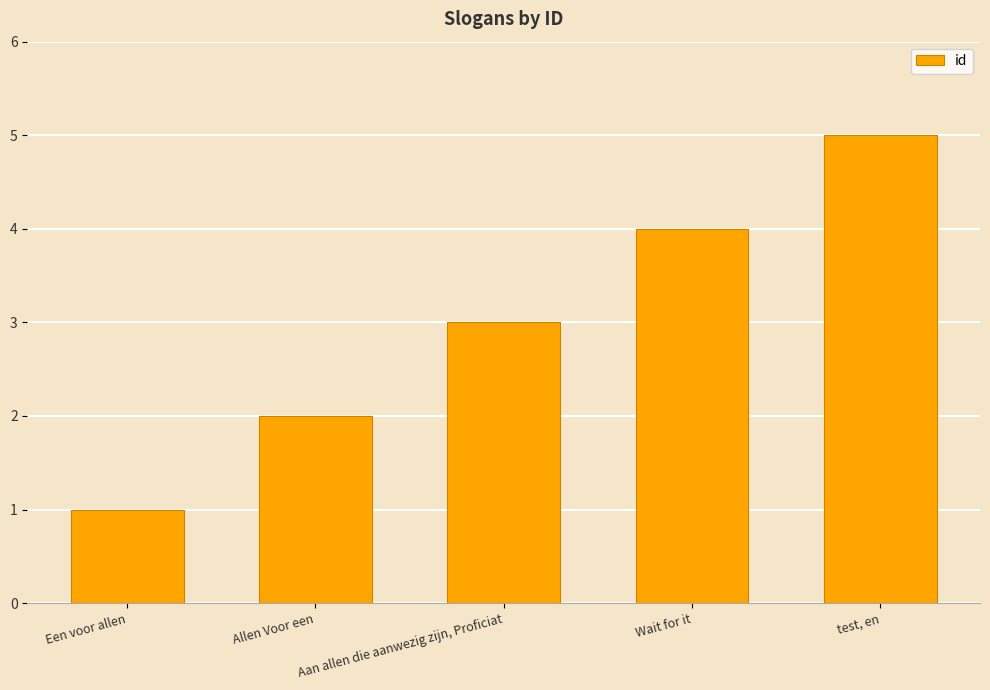

What is the change in value from Aan allen die aanwezig zijn, Proficiat to test, en?

+2